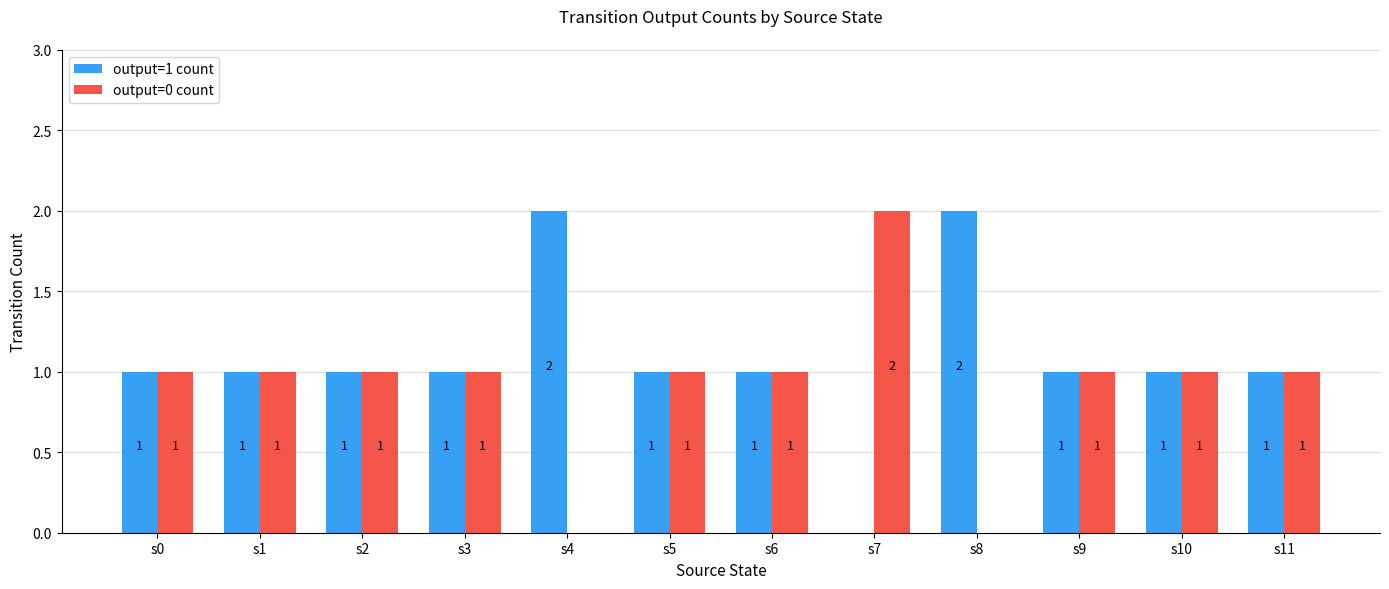

The value of output=0 count at s0 is 1. True or false?

True